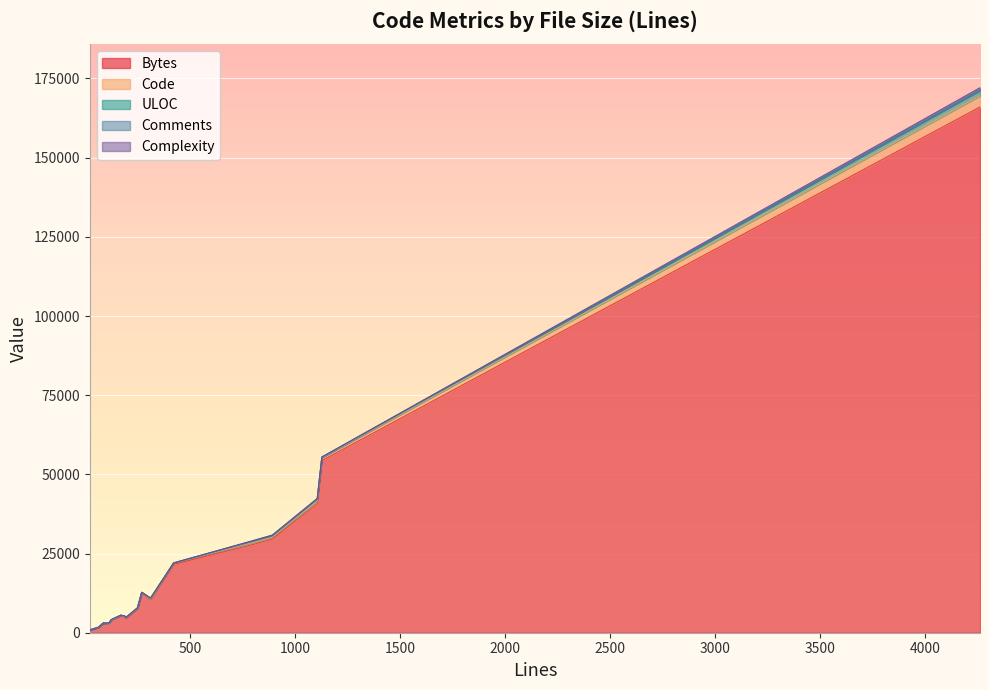

How many interior local peaks does the Complexity series have?

6